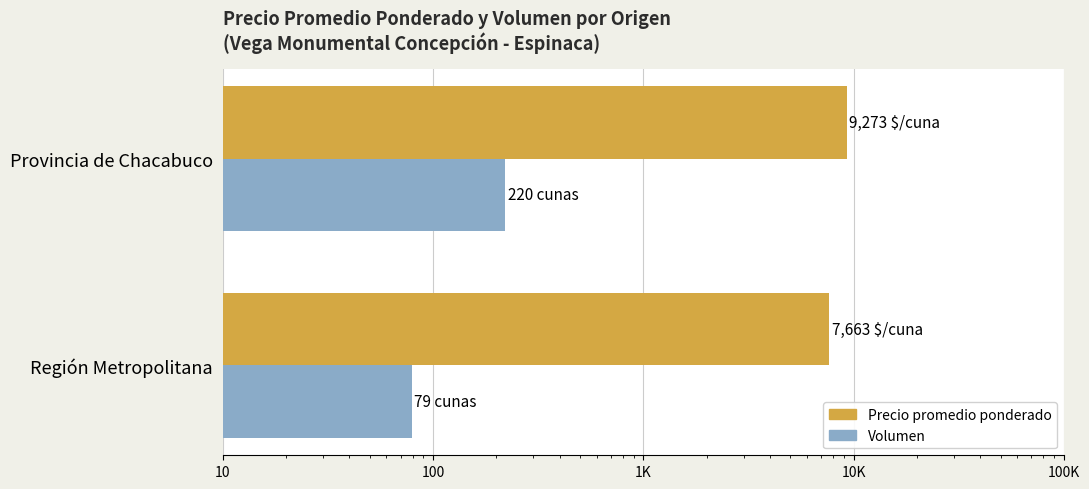

What is the value of the Volumen bar at the 2nd from the left?

220